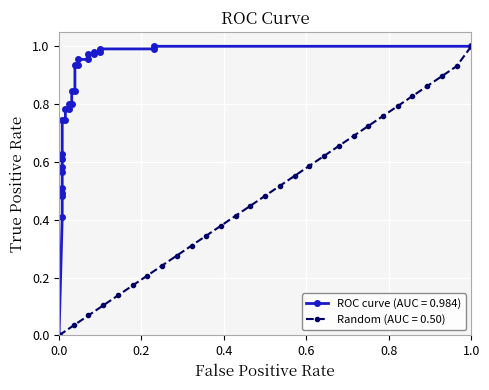

Reading left to right, extract all data points from this chart.

ROC curve (AUC = 0.984): 0.0	0.4	0.5	0.5	0.5	0.6	0.6	0.6	0.6	0.7	0.7	0.8	0.8	0.8	0.8	0.8	0.8	0.9	0.9	1.0	1.0	1.0	1.0	1.0	1.0	1.0	1.0	1.0	1.0
Random (AUC = 0.50): 0.0	0.0	0.1	0.1	0.1	0.2	0.2	0.2	0.3	0.3	0.3	0.4	0.4	0.4	0.5	0.5	0.6	0.6	0.6	0.7	0.7	0.7	0.8	0.8	0.8	0.9	0.9	0.9	1.0